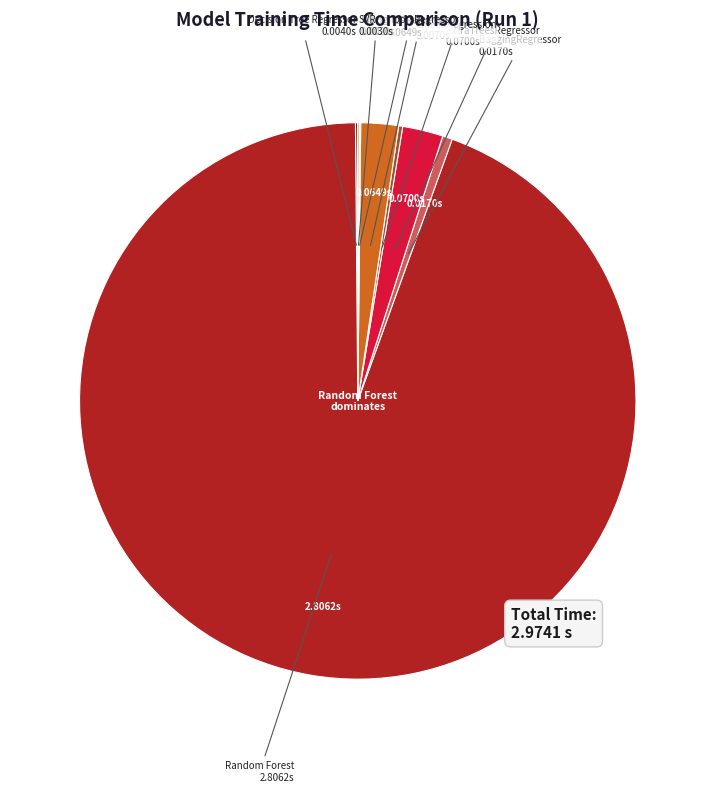

Rank the categories by value from lowest to highest.

KNeighborsRegressor, SVR, Decision Tree Regressor, Linear Regression, BaggingRegressor, MLPRegressor, ExtraTreesRegressor, Random Forest